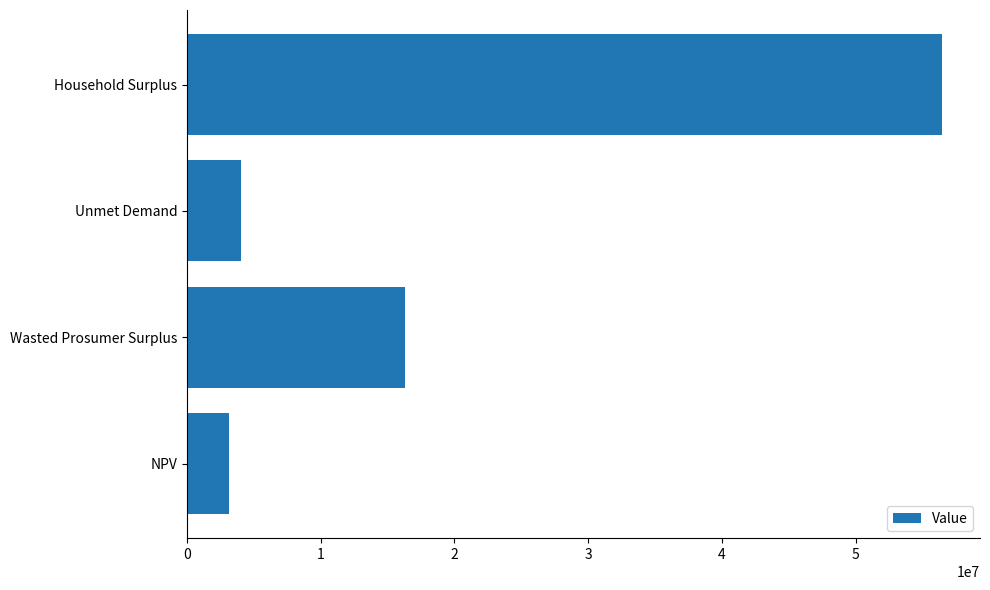

How many data points does each series have?

4